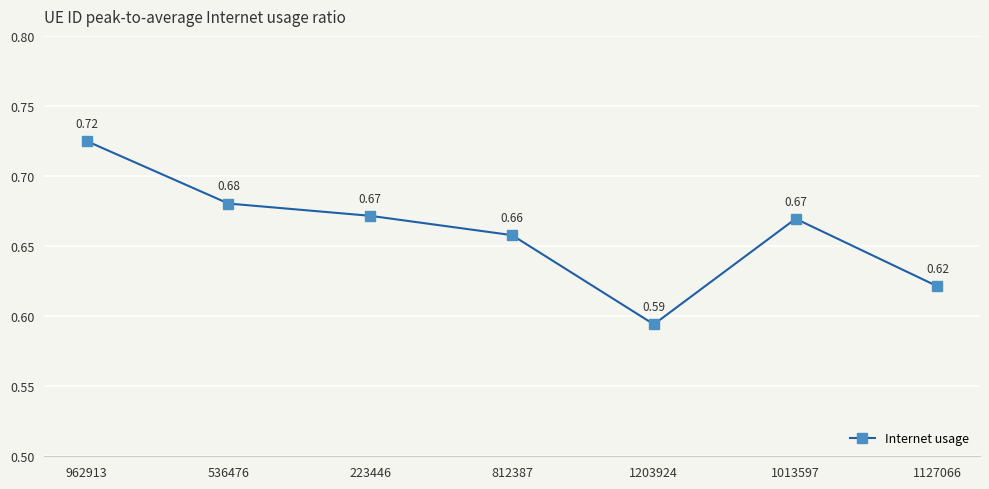

At which category does the data reach its first local peak?

1013597